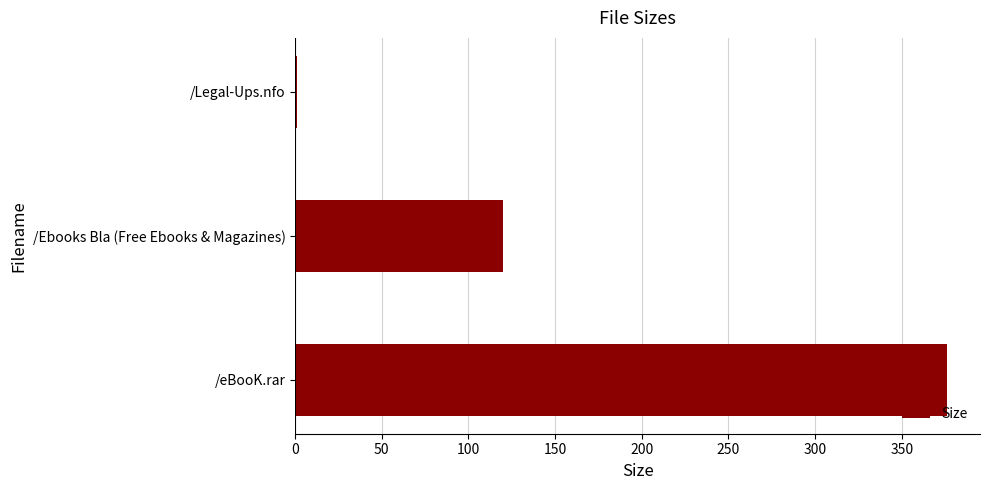

How many categories are shown in the chart?

3